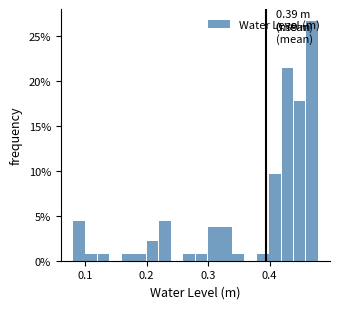

Around what value on the x-axis is the tallest bar? Give the approximate position of its centre, as read against the axis.

0.47